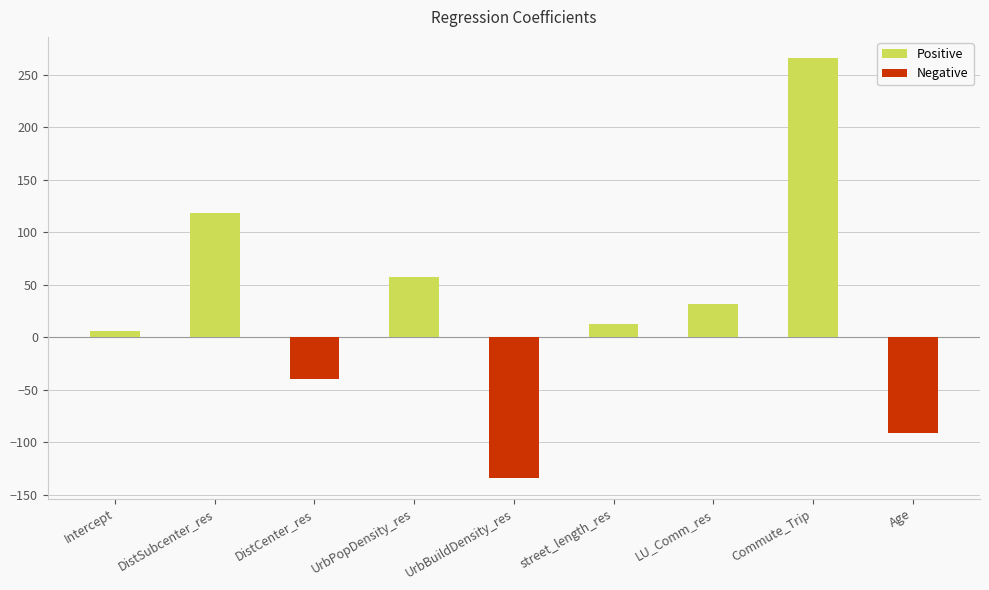

How many bars are there in total?

9